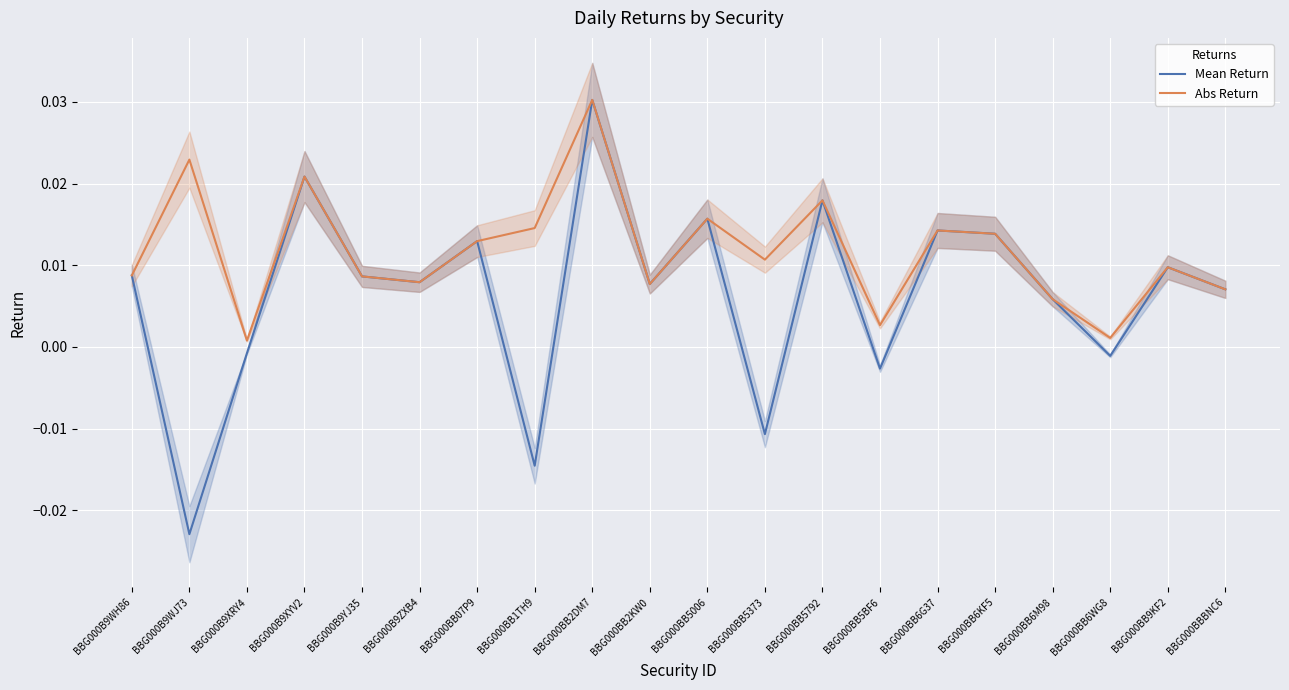

True or false: Abs Return and Mean Return cross at least once.

False